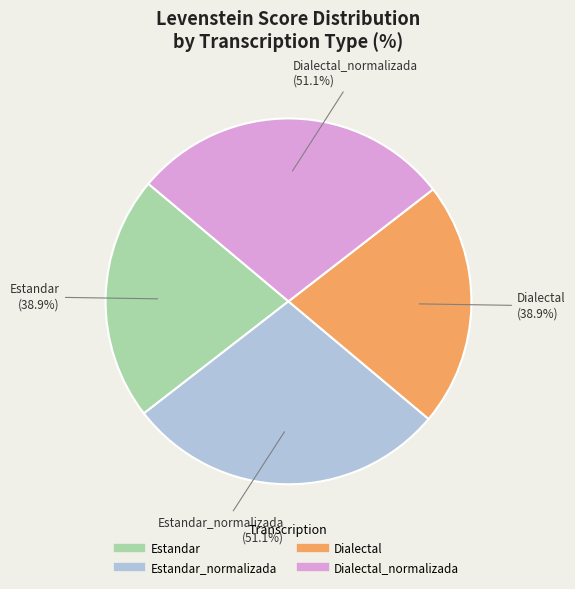

To the nearest percent, what is the combined percentage of Estandar and Estandar_normalizada?

50%